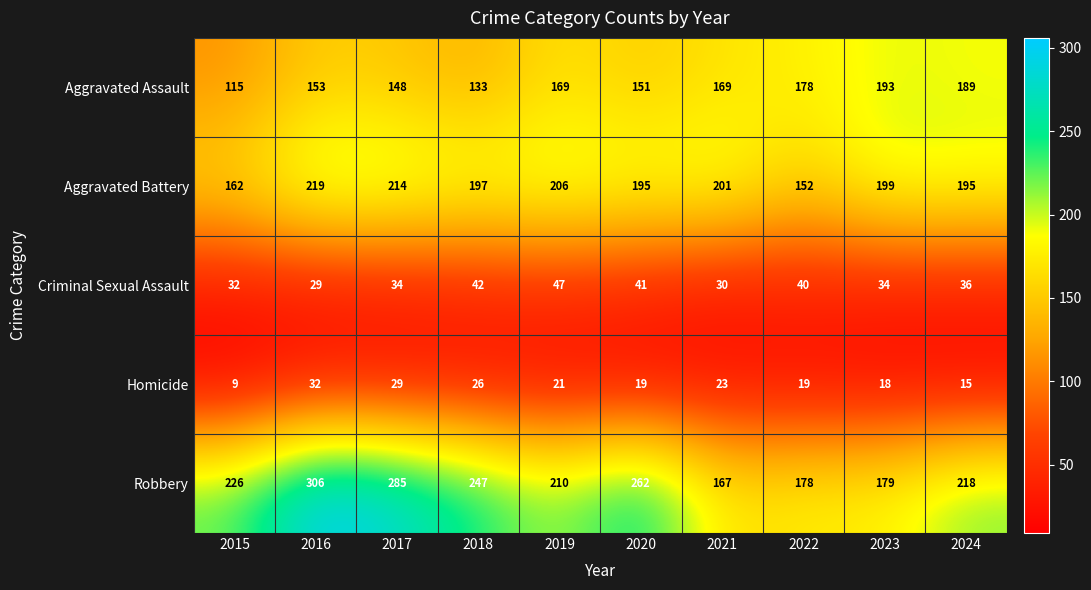

Rank the categories by Robbery value from lowest to highest.

2021, 2022, 2023, 2019, 2024, 2015, 2018, 2020, 2017, 2016